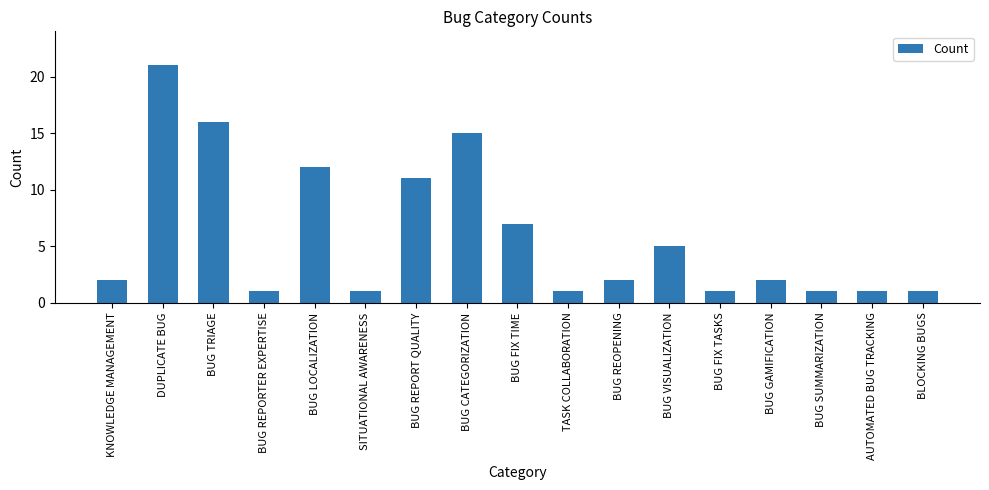

What is the approximate value at TASK COLLABORATION?

1